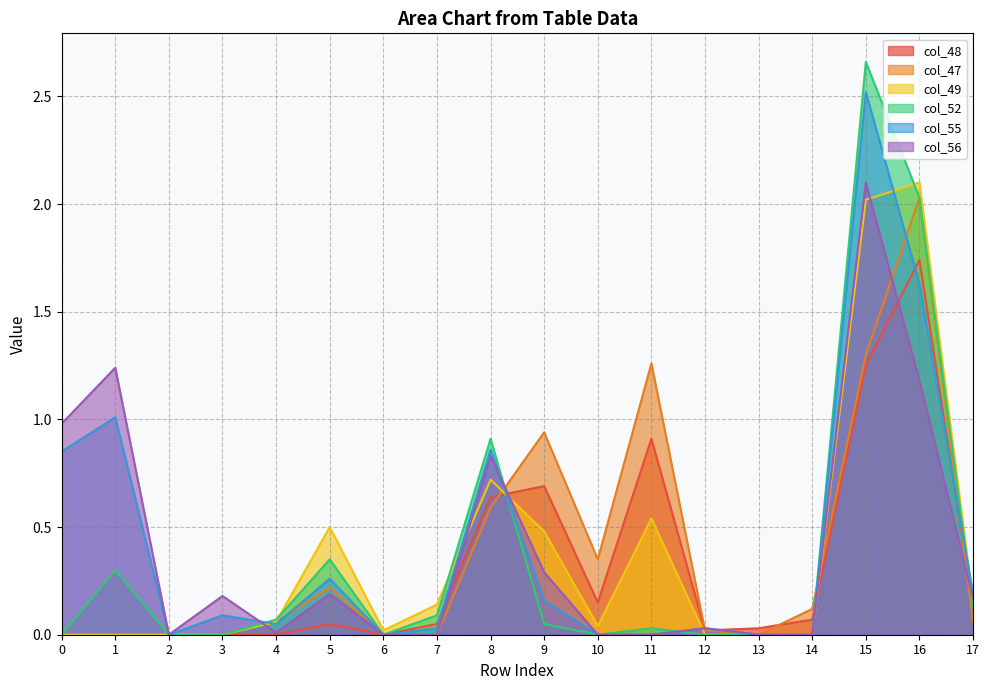

Which series changed the most between 4 and 15?

col_52